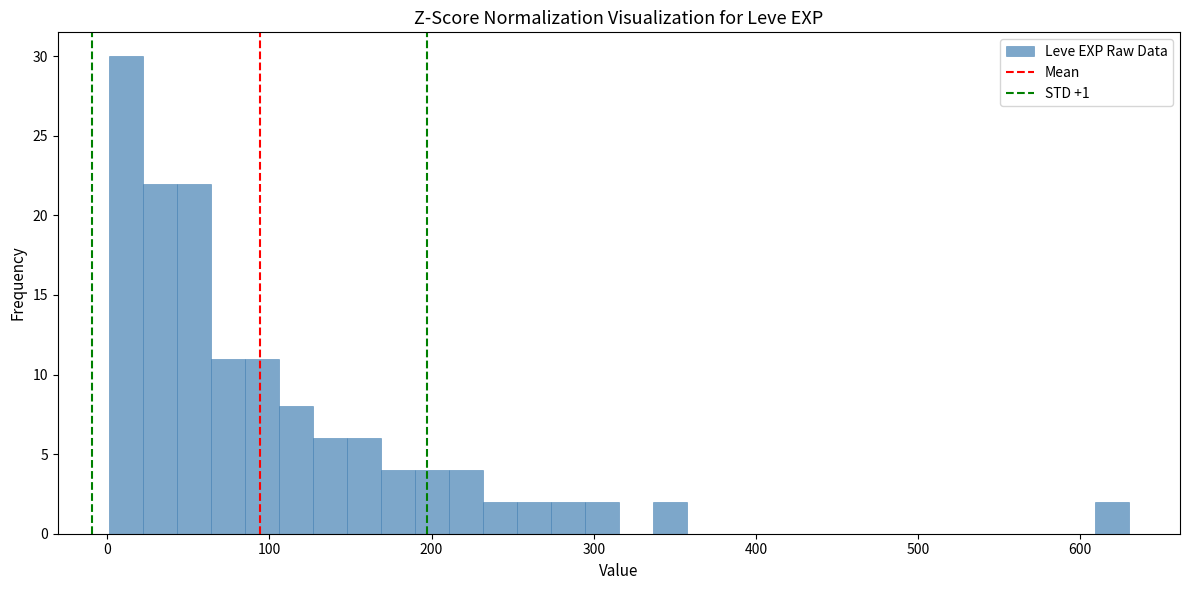

Around what value on the x-axis is the tallest bar? Give the approximate position of its centre, as read against the axis.

10